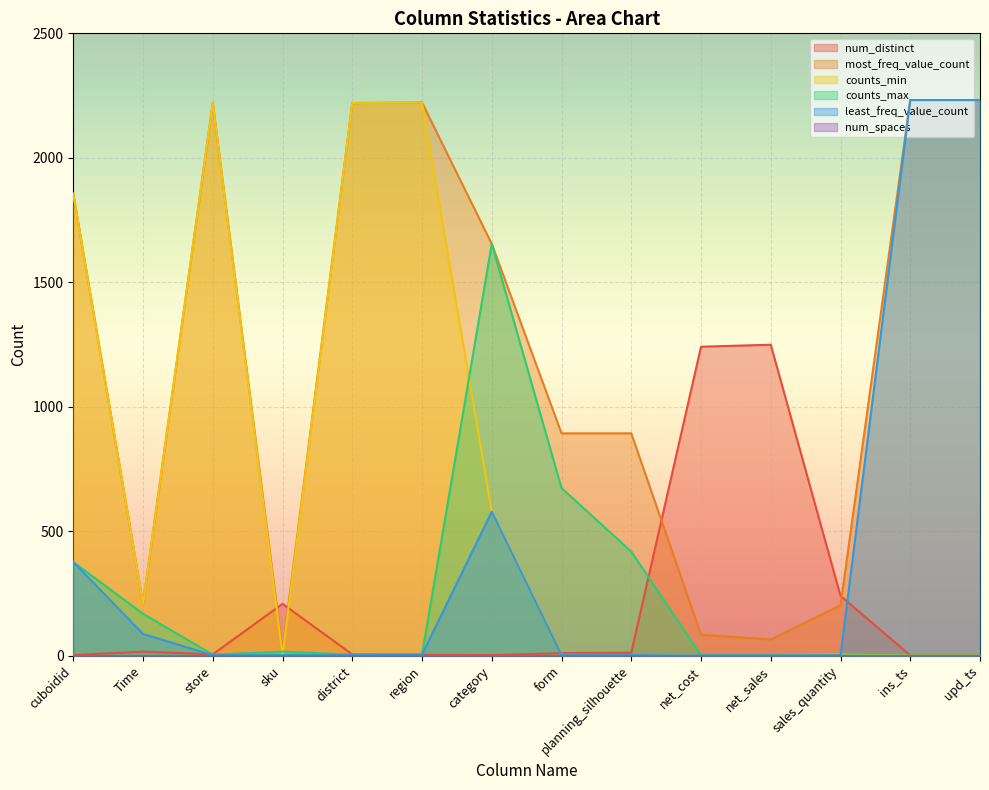

At which category does num_distinct reach its first local valley?

store